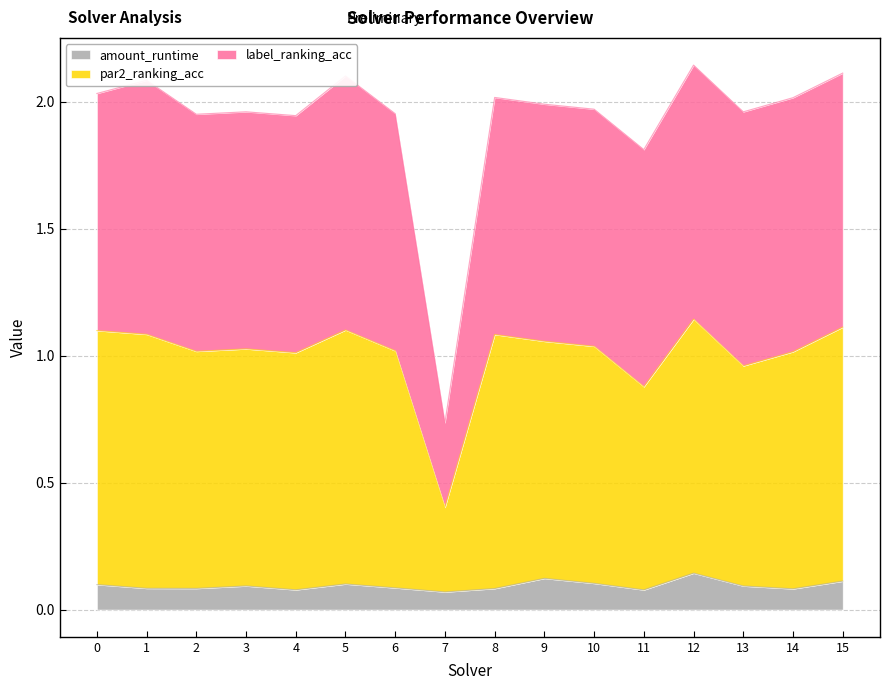

True or false: amount_runtime and label_ranking_acc intersect in this chart.

False